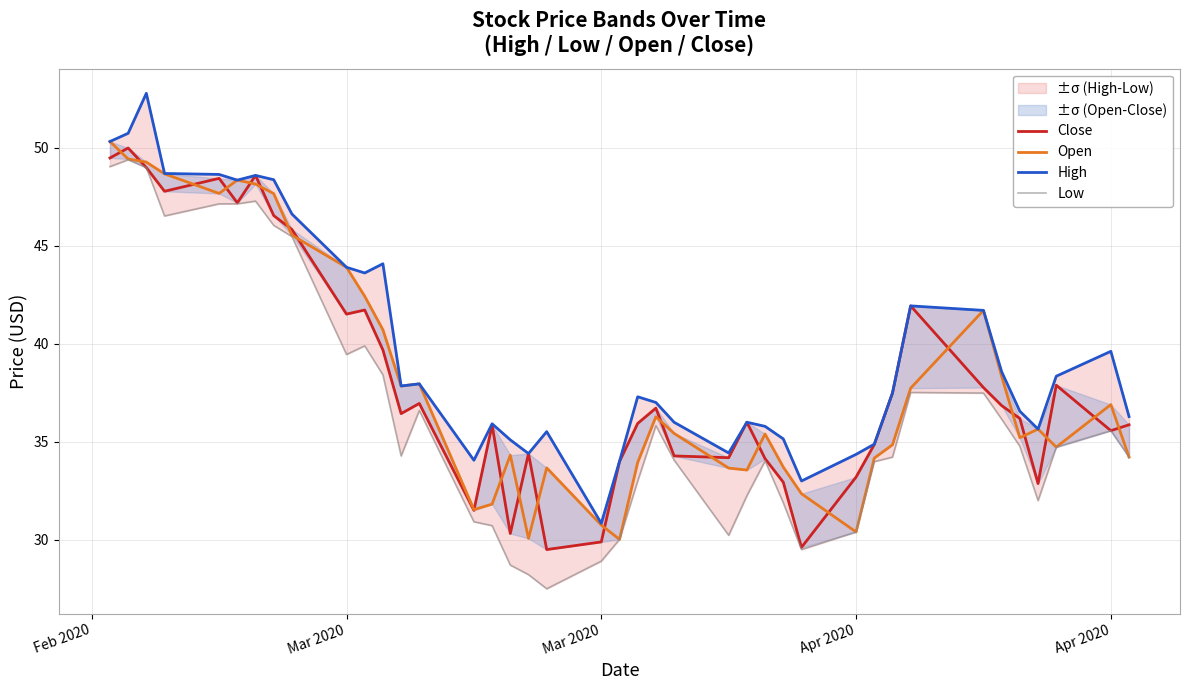

What is the minimum value shown in the chart?

27.5